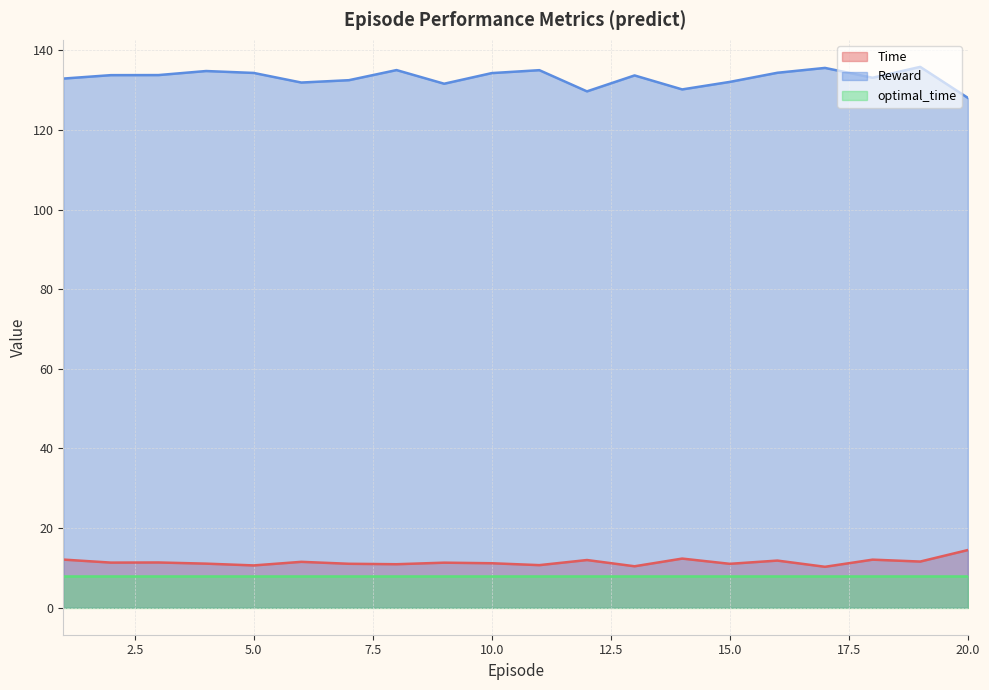

What is the value of the Reward point at the 12th from the left?

129.7